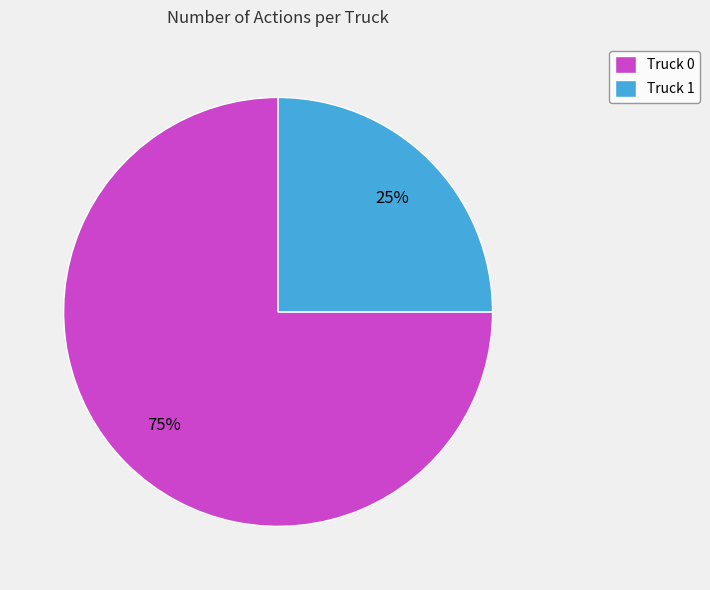

What is the largest slice in the pie chart?

Truck 0